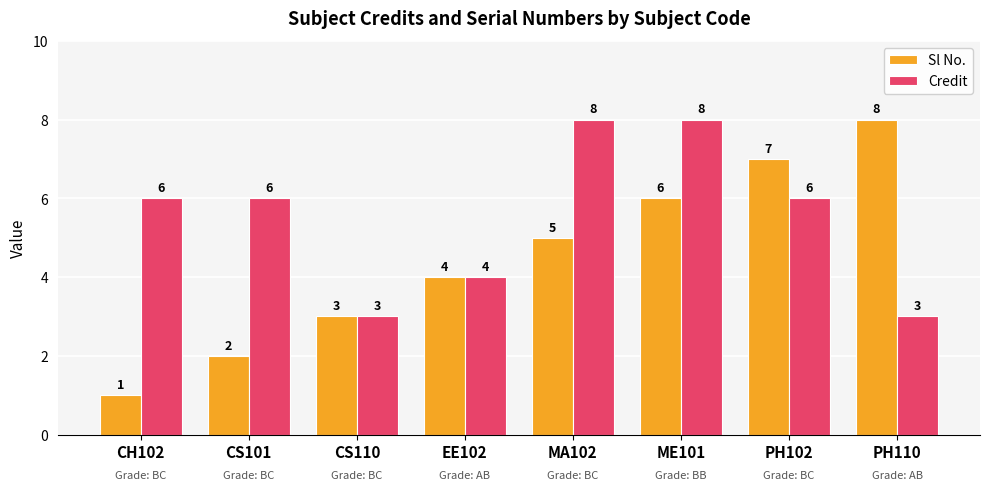

Reading right to left, list all the values displayed in this chart.

Sl No.: PH110=8	PH102=7	ME101=6	MA102=5	EE102=4	CS110=3	CS101=2	CH102=1
Credit: PH110=3	PH102=6	ME101=8	MA102=8	EE102=4	CS110=3	CS101=6	CH102=6